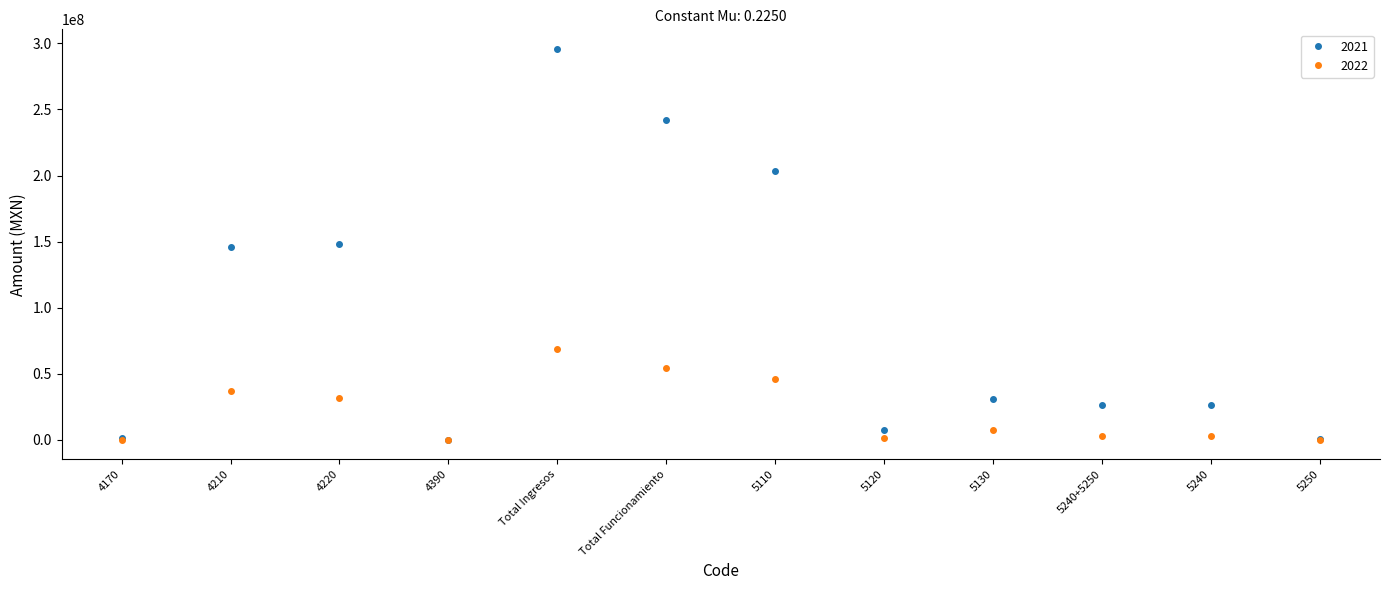

At which label does 2022 reach its peak?

Total Ingresos